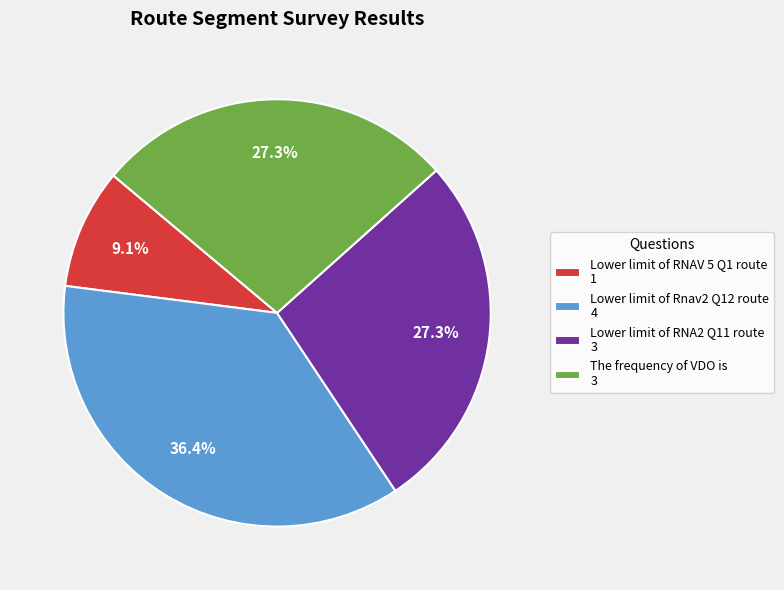

Do The frequency of VDO is and Lower limit of RNA2 Q11 route together represent more than half of the pie?

Yes